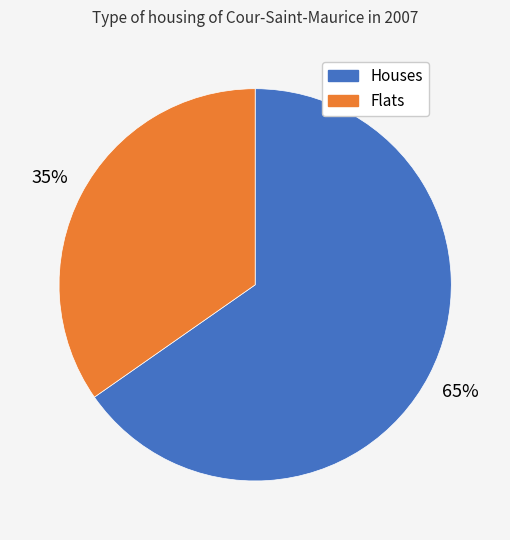

To the nearest percent, what is the average slice percentage?

50%